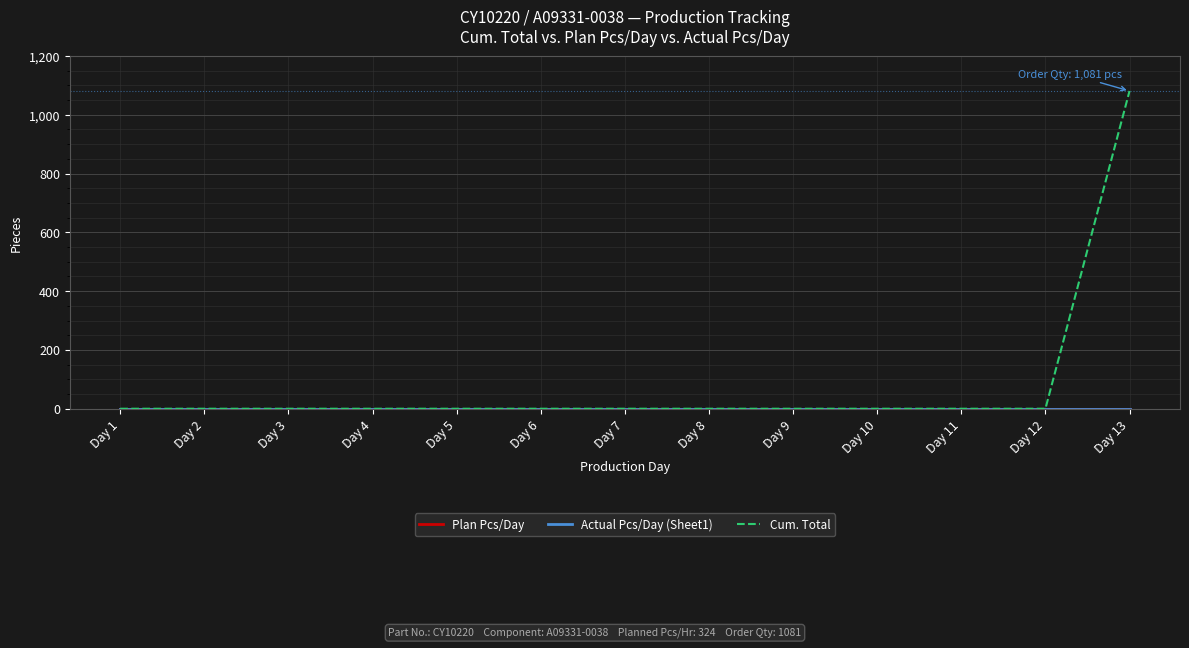

True or false: Plan Pcs/Day and Actual Pcs/Day (Sheet1) intersect in this chart.

False